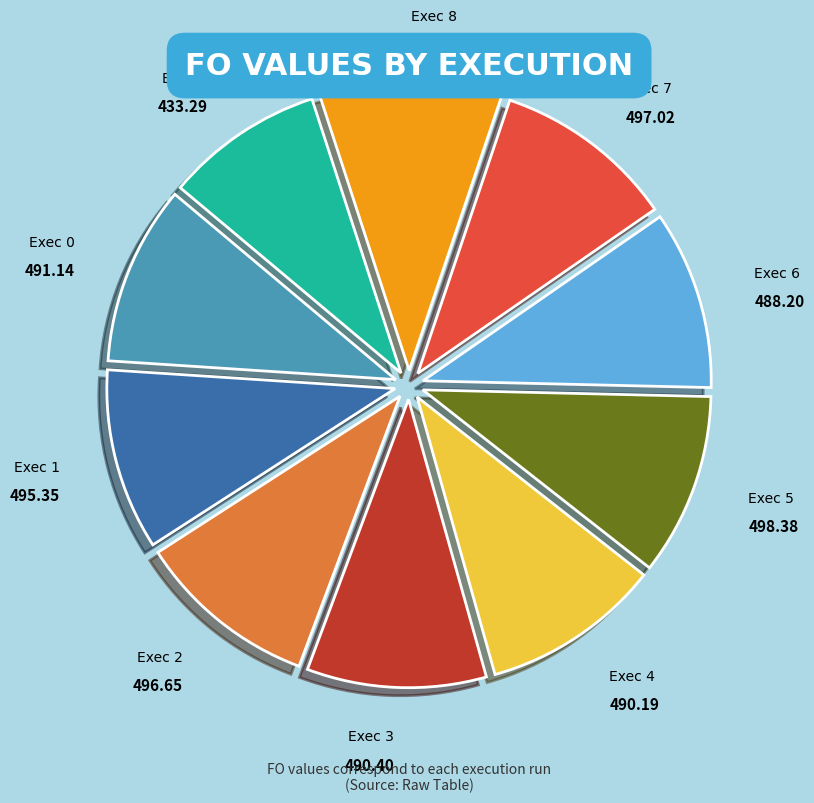

Which category has the smallest portion of the pie?

Exec 9